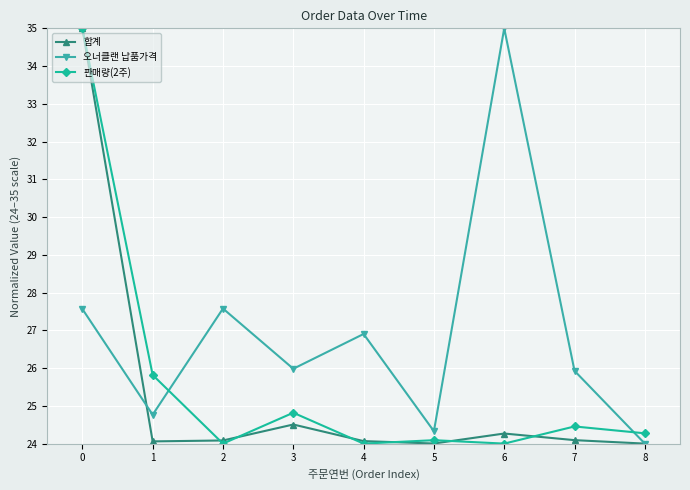

What is the highest value of the 합계 series?

35.0